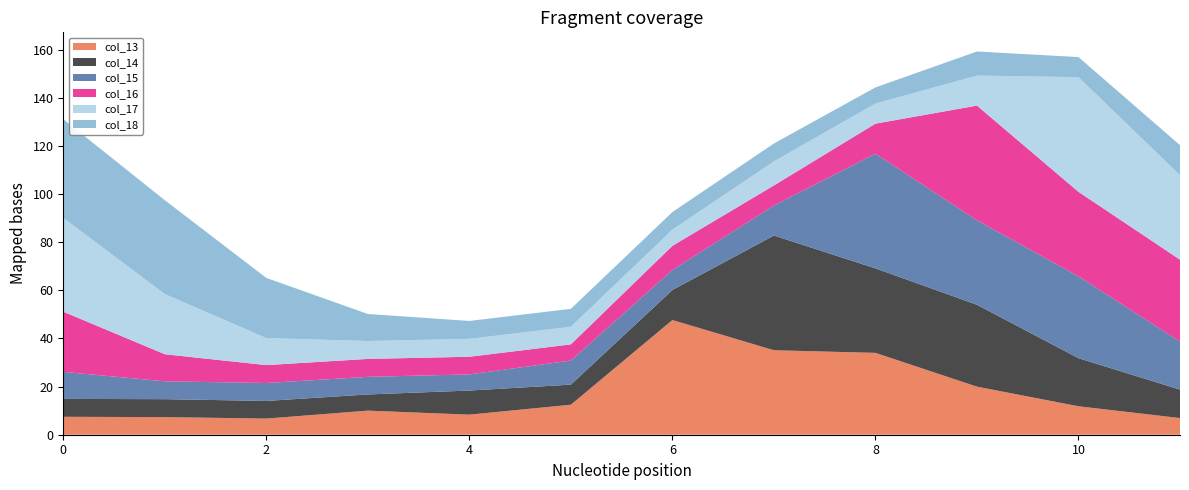

Reading right to left, list all the values displayed in this chart.

col_13: 6.9	11.8	20.0	34.0	35.1	47.7	12.5	8.3	10.0	6.7	7.3	7.5
col_14: 11.8	20.0	34.0	35.1	47.7	12.5	8.3	10.0	6.7	7.3	7.5	7.4
col_15: 20.0	34.0	35.1	47.7	12.5	8.3	10.0	6.7	7.3	7.5	7.4	11.2
col_16: 34.0	35.1	47.7	12.5	8.3	10.0	6.7	7.3	7.5	7.4	11.2	25.0
col_17: 35.1	47.7	12.5	8.3	10.0	6.7	7.3	7.5	7.4	11.2	25.0	39.0
col_18: 12.5	8.3	10.0	6.7	7.4	7.3	7.5	7.4	11.2	25.0	39.0	41.0